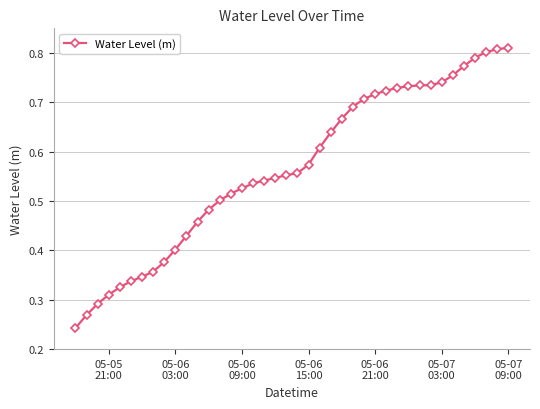

What is the sum of all values?

22.6